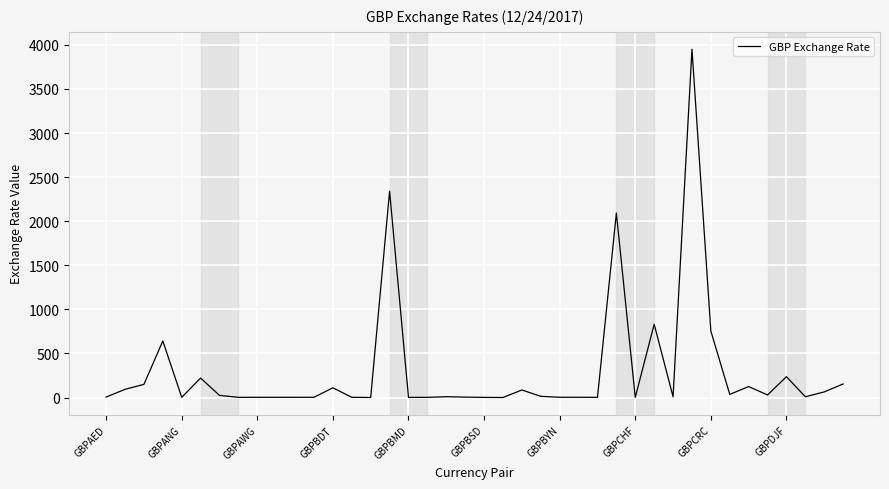

What is the maximum value shown in the chart?

3949.9